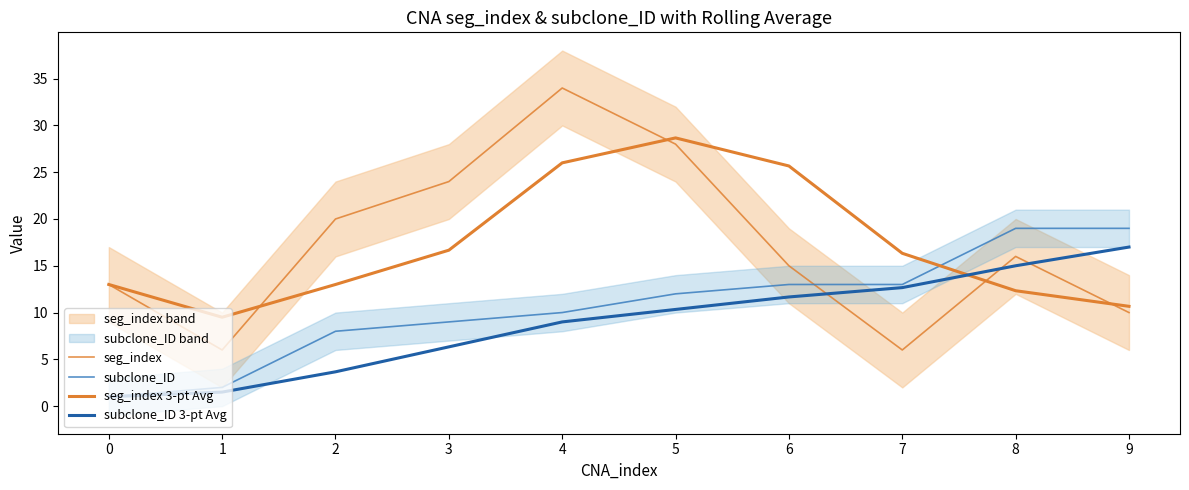

Which series has the largest total across all categories?

seg_index